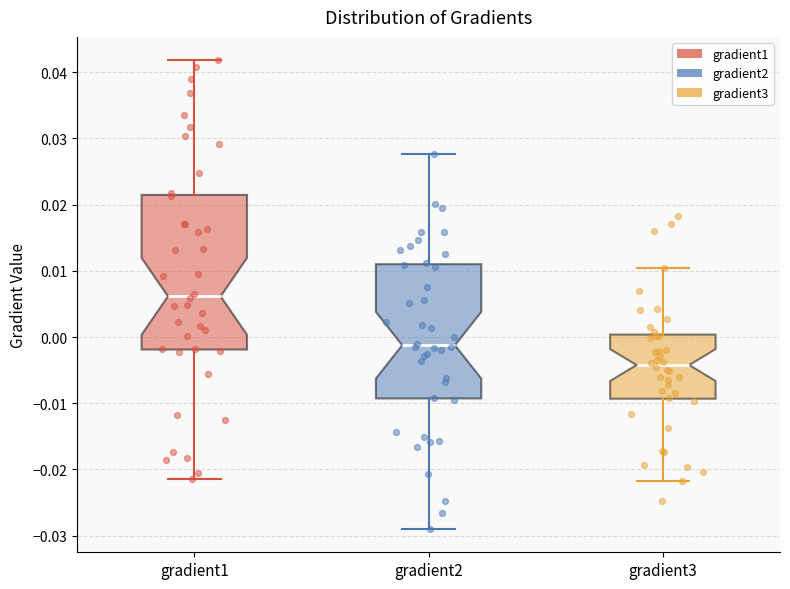

Which box has the highest median line?

gradient1